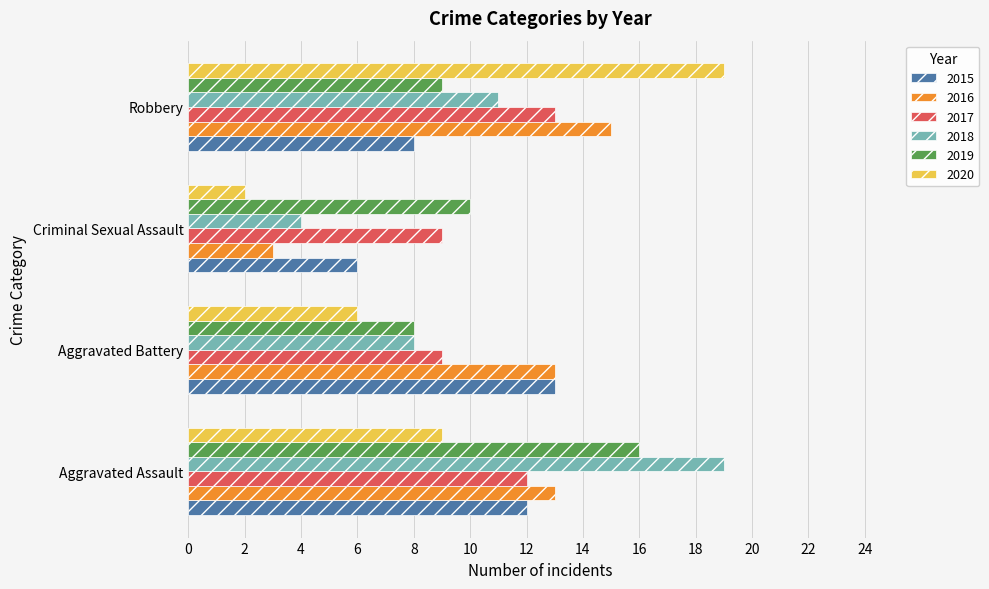

What is the average value of the 2016 series?

11